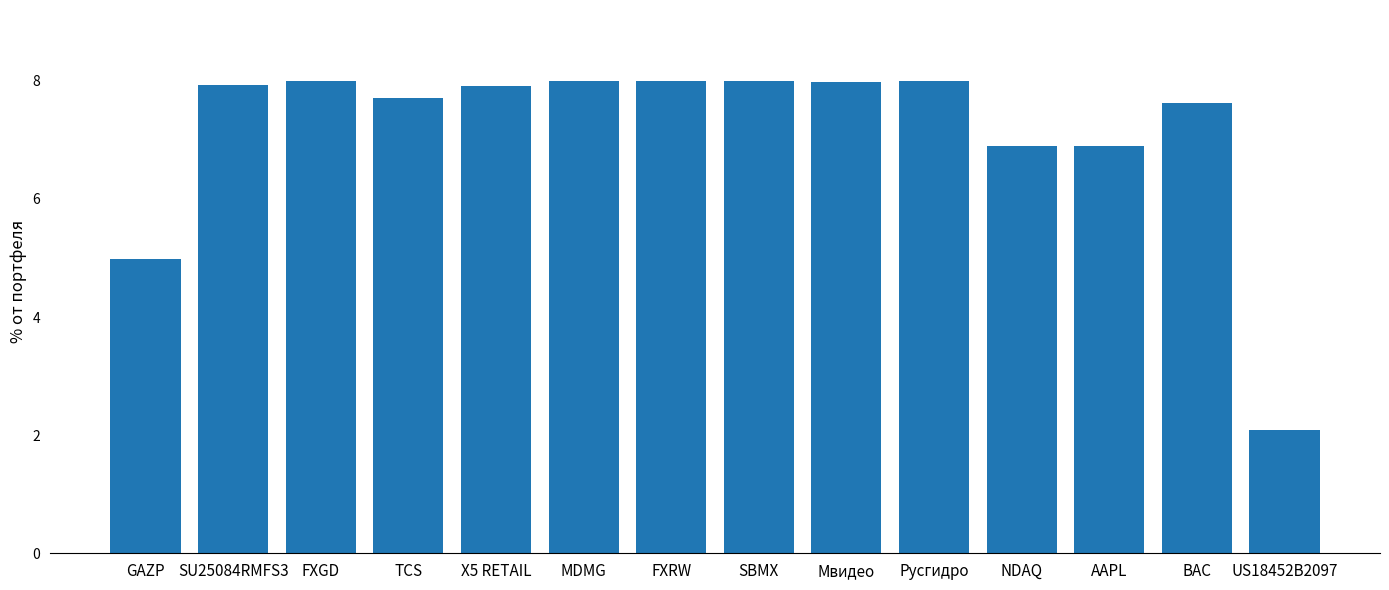

How many data points does each series have?

14